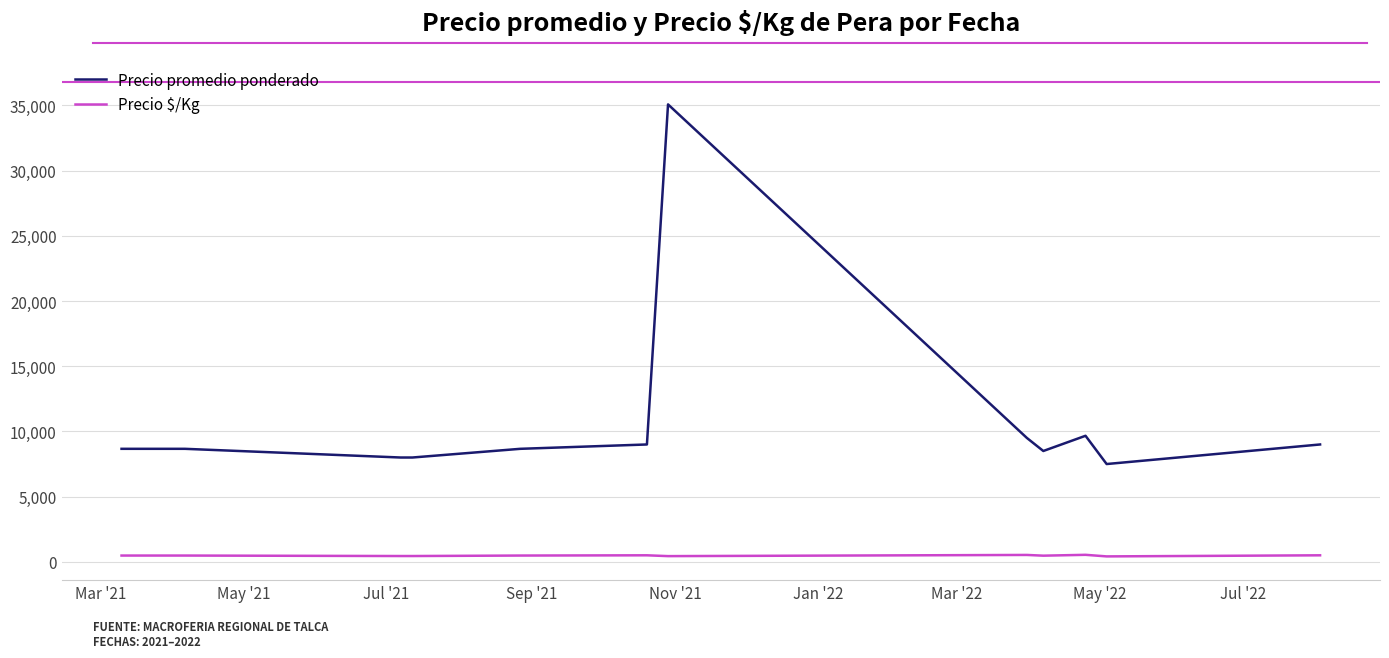

What is the maximum value for Precio promedio ponderado?

35080.8